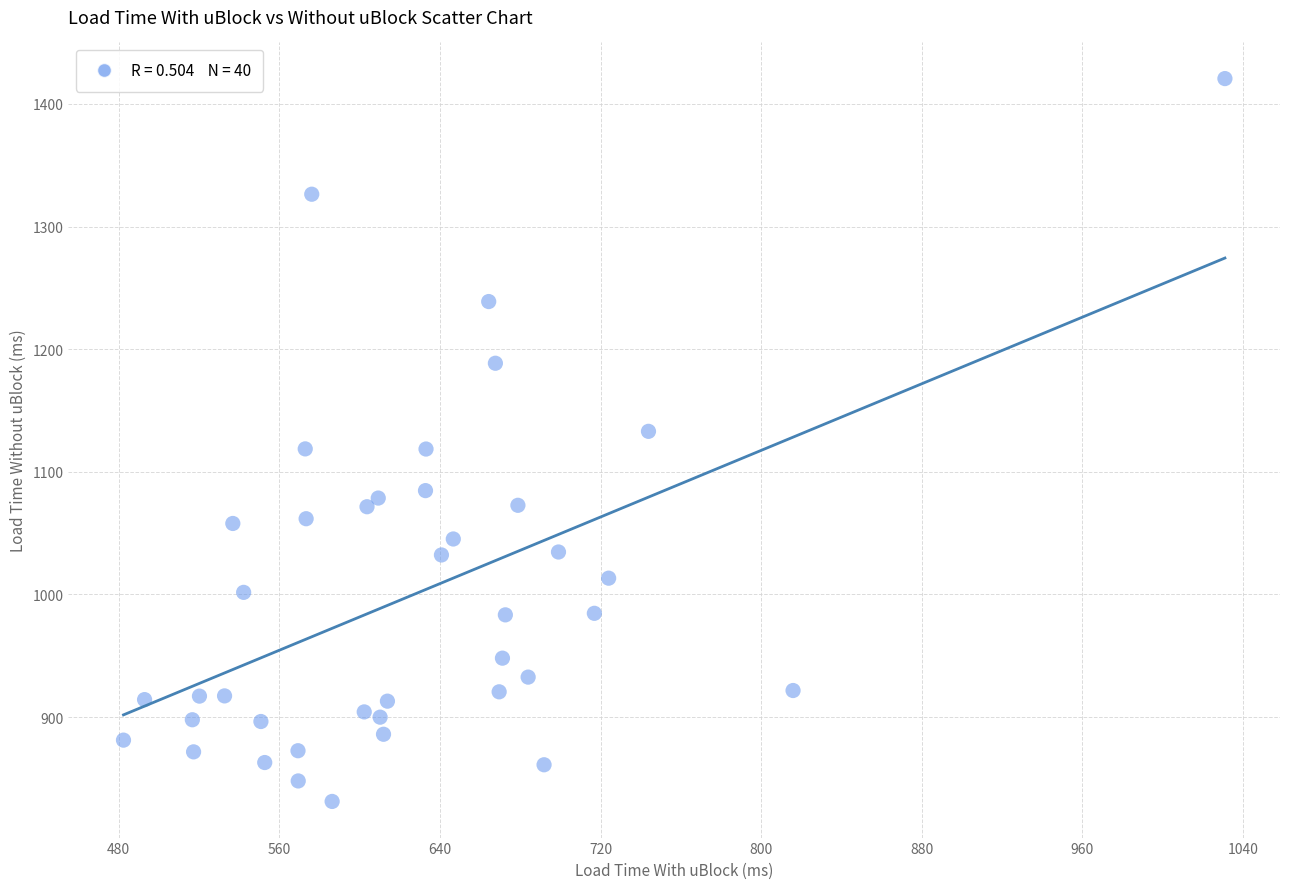

What is the range of Y values (max minus min)?

589.4